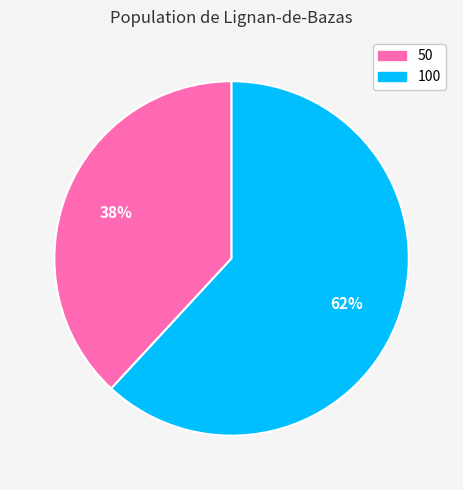

Combined, do 50 and 100 account for over 50%?

Yes